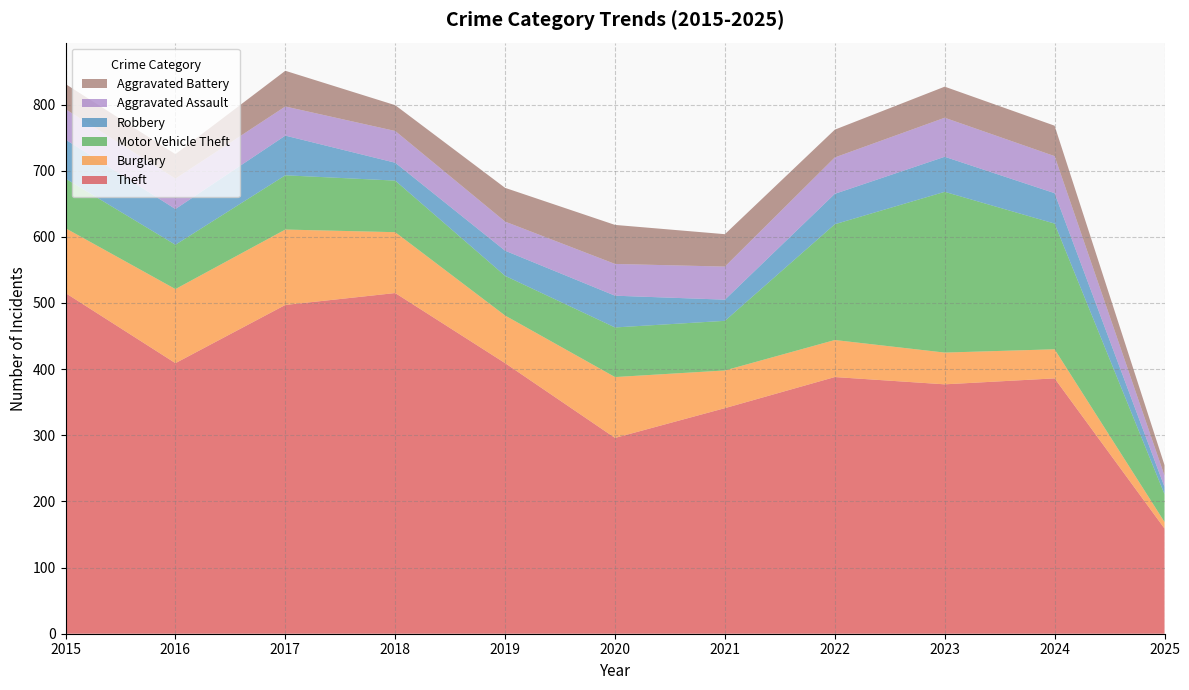

Reading left to right, transcribe all the data shown in this chart.

Theft: 515	409	497	515	409	296	341	388	377	386	159
Burglary: 98	112	114	92	72	92	57	56	48	44	10
Motor Vehicle Theft: 75	67	82	78	60	75	75	175	243	190	42
Robbery: 59	54	60	27	38	48	32	46	53	46	11
Aggravated Assault: 46	46	44	48	44	48	50	55	59	56	17
Aggravated Battery: 38	37	54	39	51	59	49	42	47	46	16